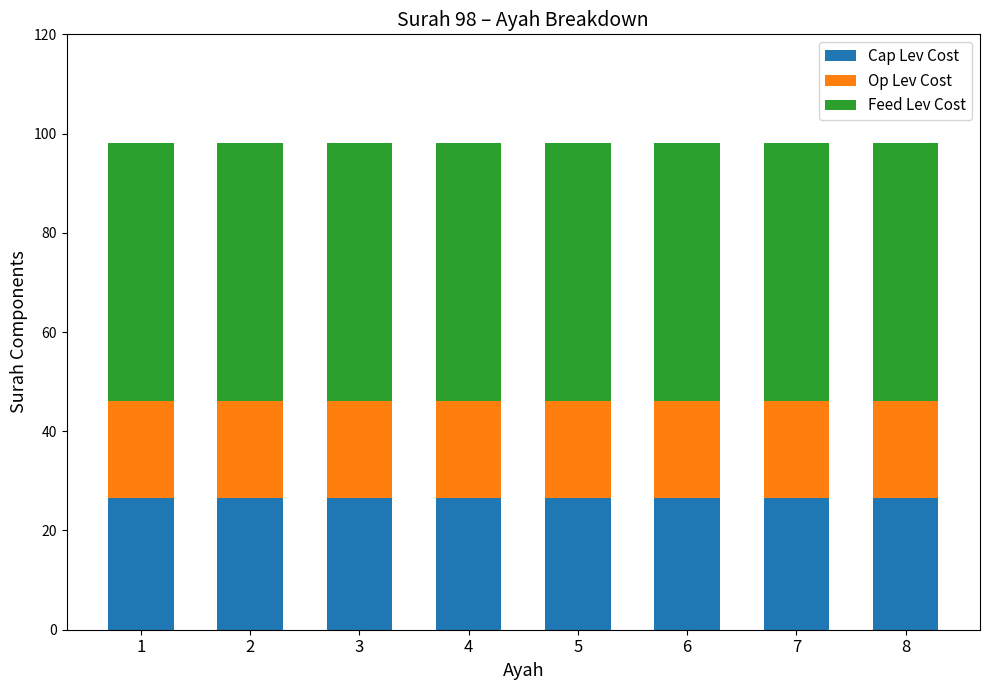

True or false: Cap Lev Cost has a value of 26.5 at 3.

True